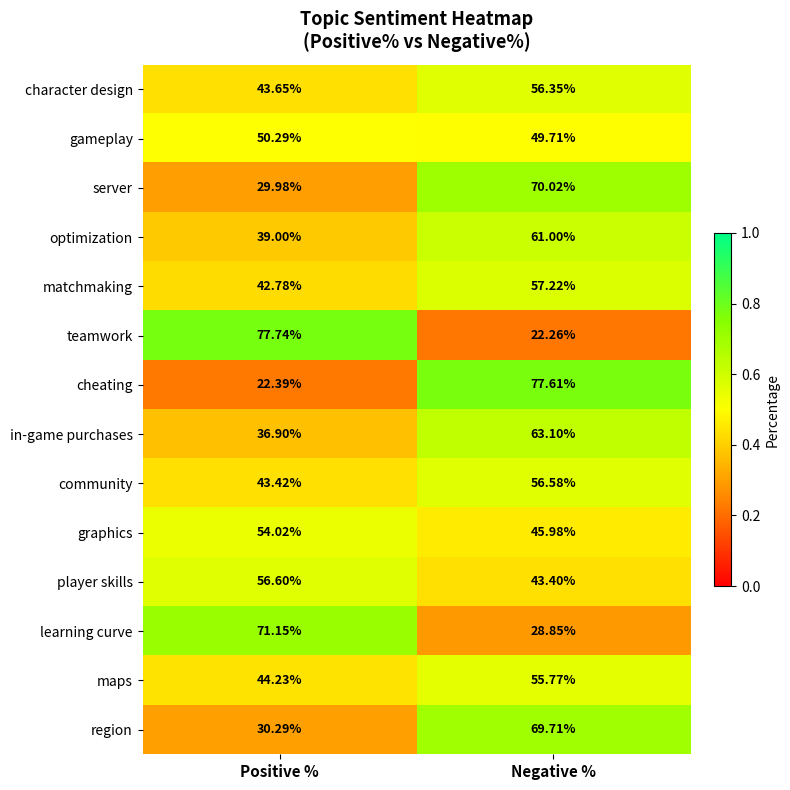

Between Positive % and Negative %, which series saw the biggest shift?

teamwork